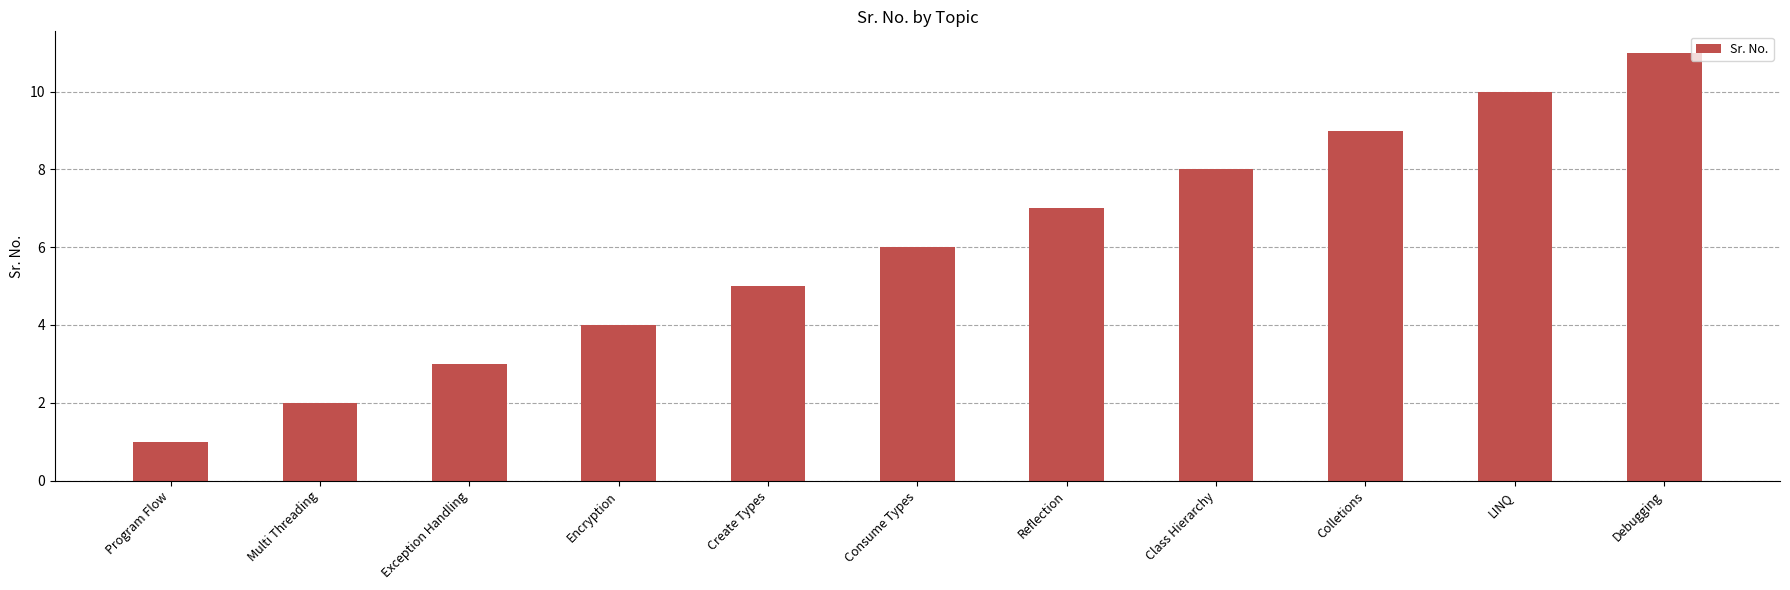

Reading left to right, transcribe all the data shown in this chart.

1	2	3	4	5	6	7	8	9	10	11